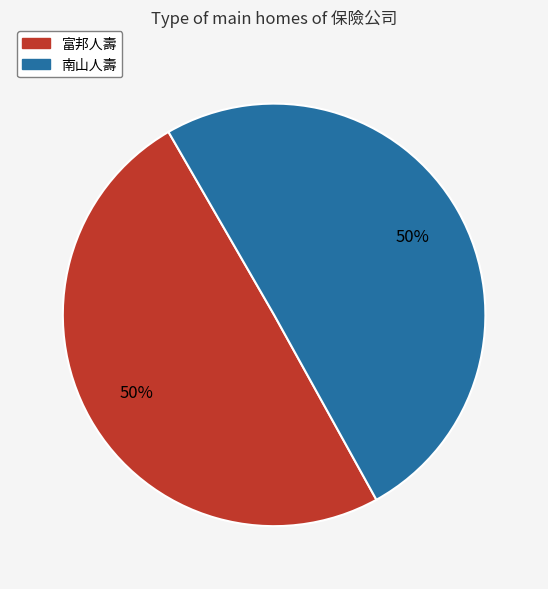

To the nearest percent, what portion does 富邦人壽 represent?

50%